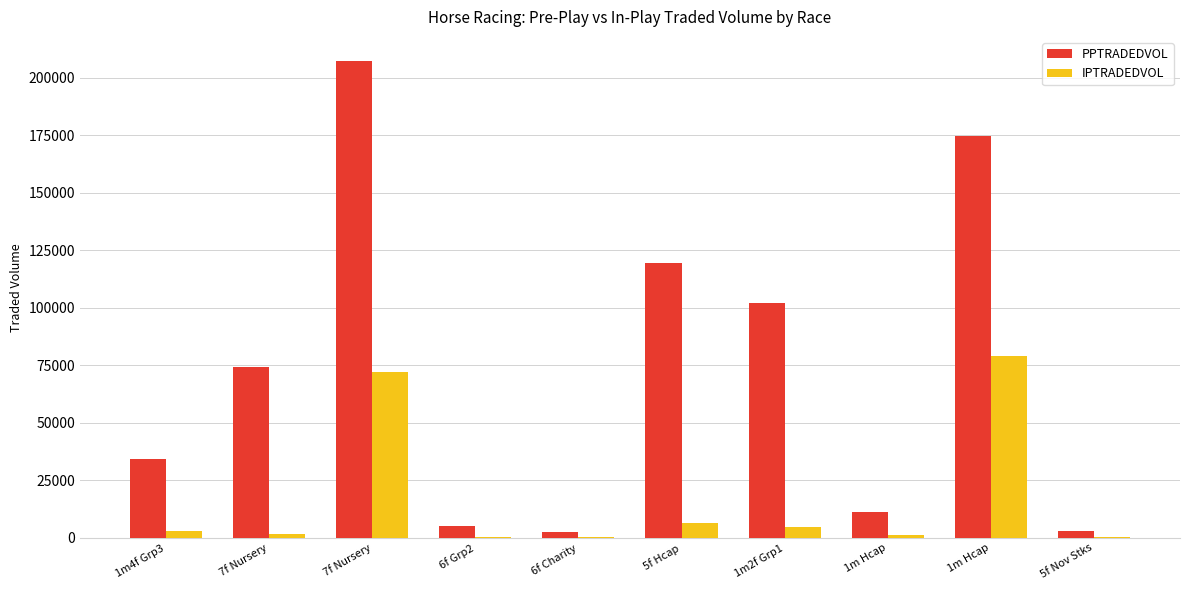

Where does the IPTRADEDVOL series first go above 2929?

1m4f Grp3